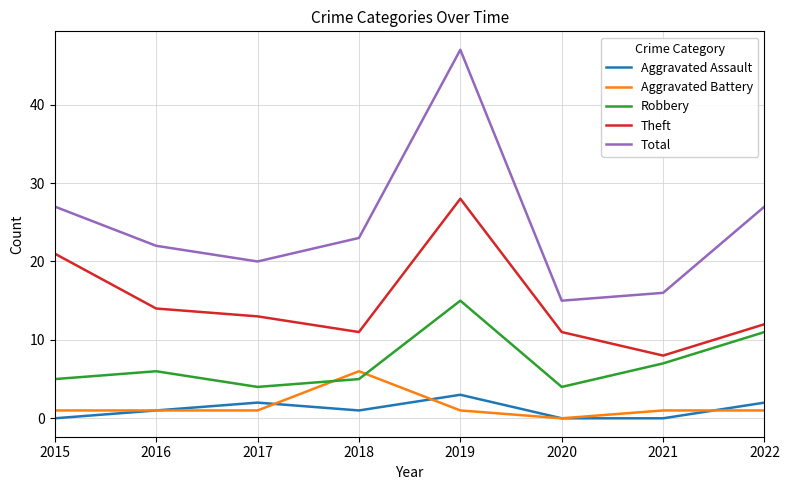

Which series ends up on top after the final intersection of Aggravated Battery and Robbery?

Robbery